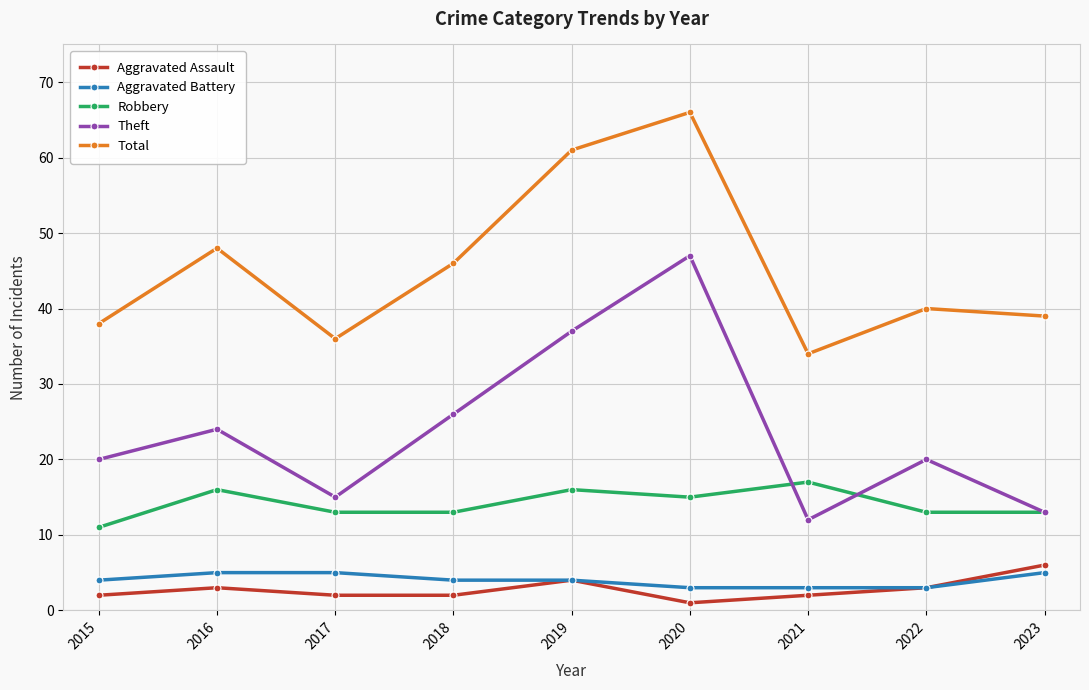

The Robbery series shows 11 at 2015. True or false?

True